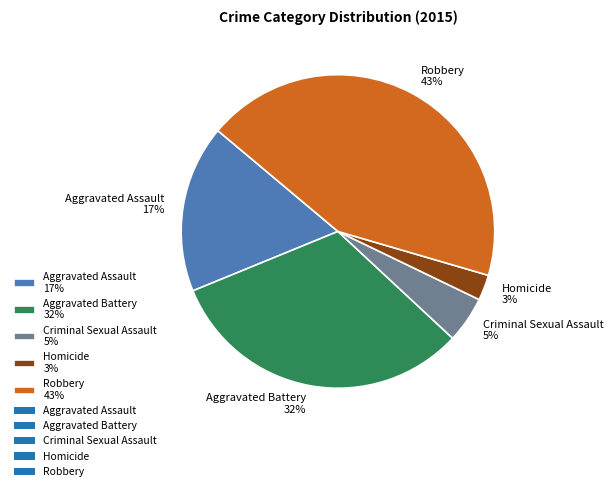

How many slices are in this pie chart?

5